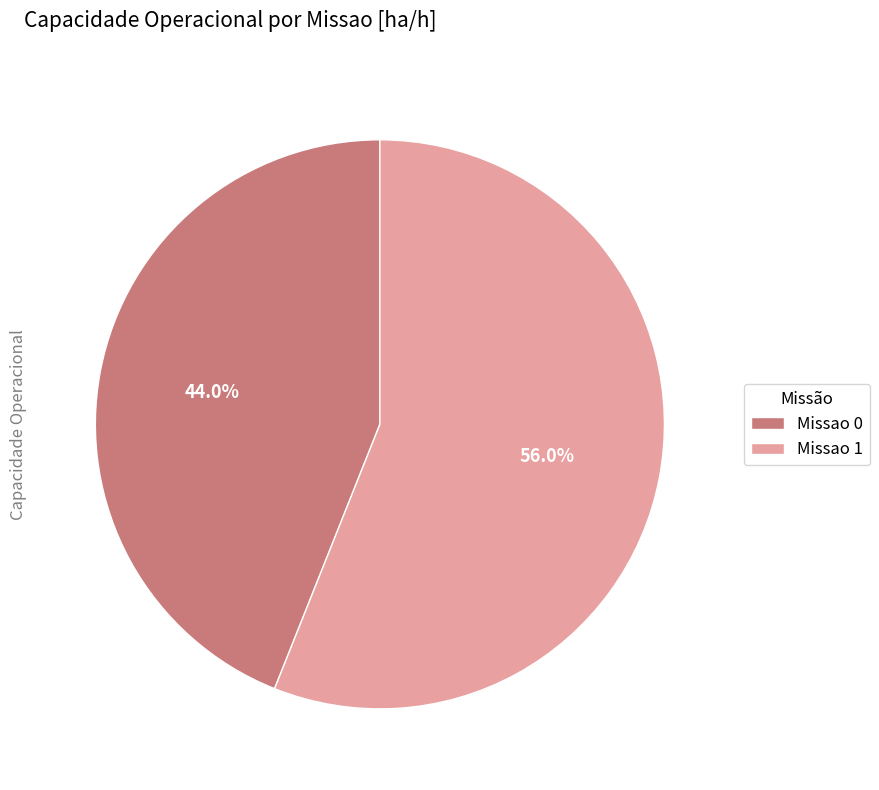

Which slice is the largest?

Missao 1